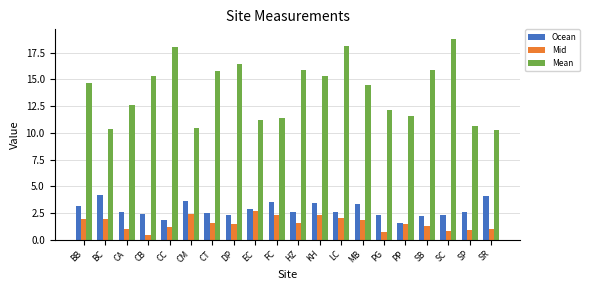

Between CA and SP, which series saw the biggest shift?

Mean